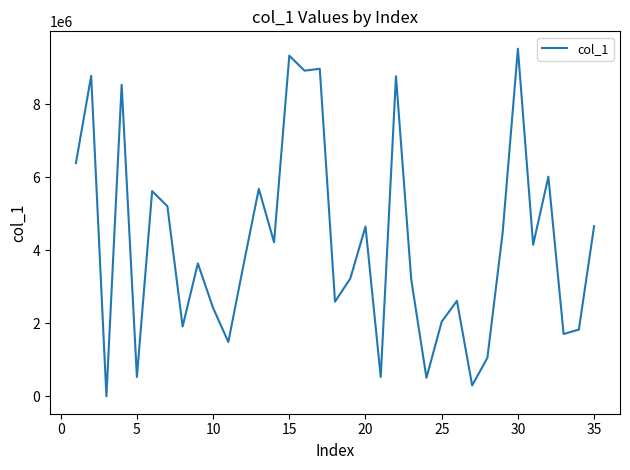

Does the chart display data point markers on the line(s)?

No